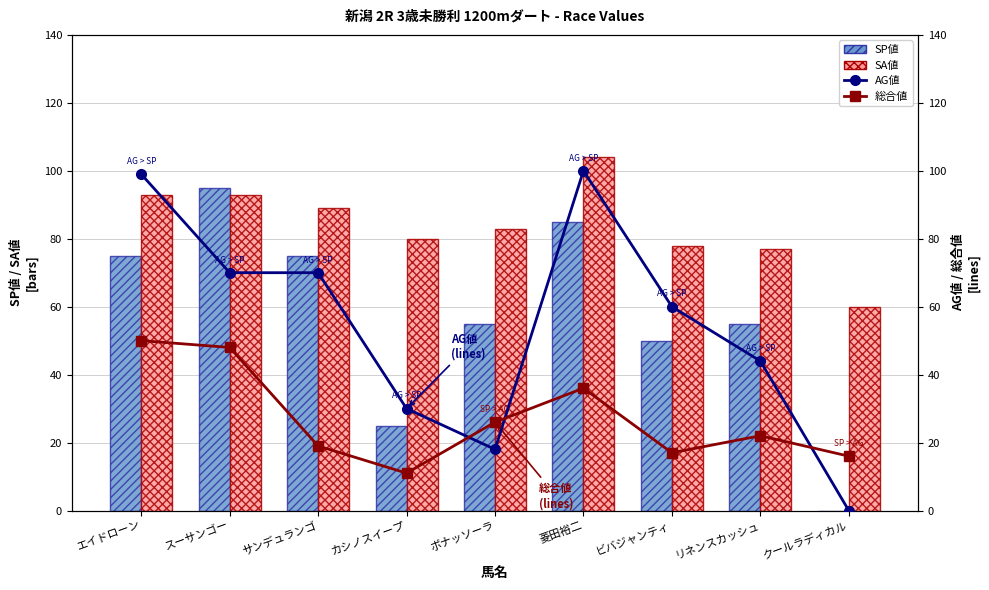

Read the SP値 value at サンデュランゴ.

75